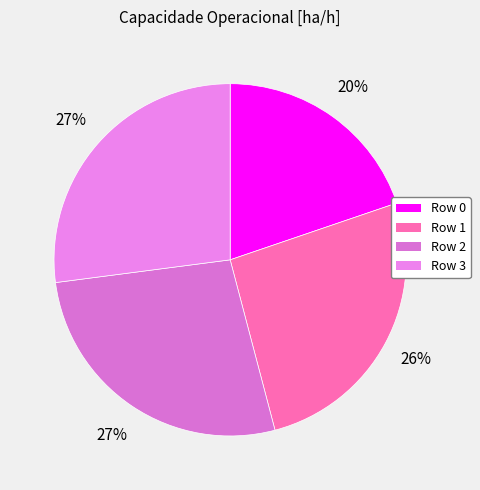

The Row 0 slice represents 11% of the pie. True or false?

False